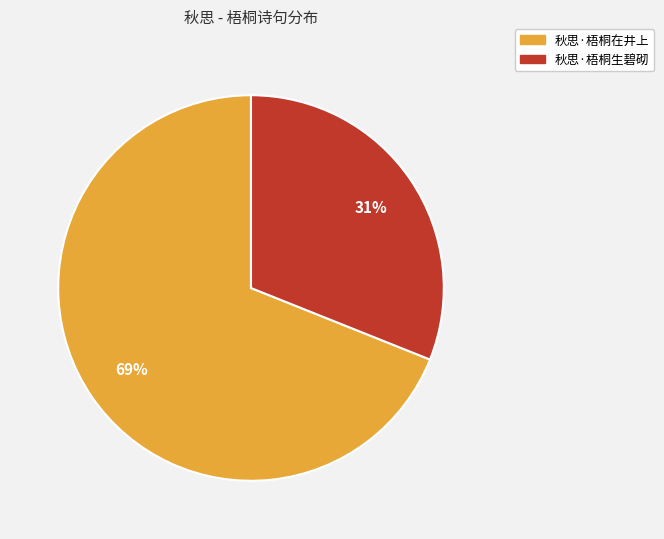

Do 秋思·梧桐生碧砌 and 秋思·梧桐在井上 together represent more than half of the pie?

Yes